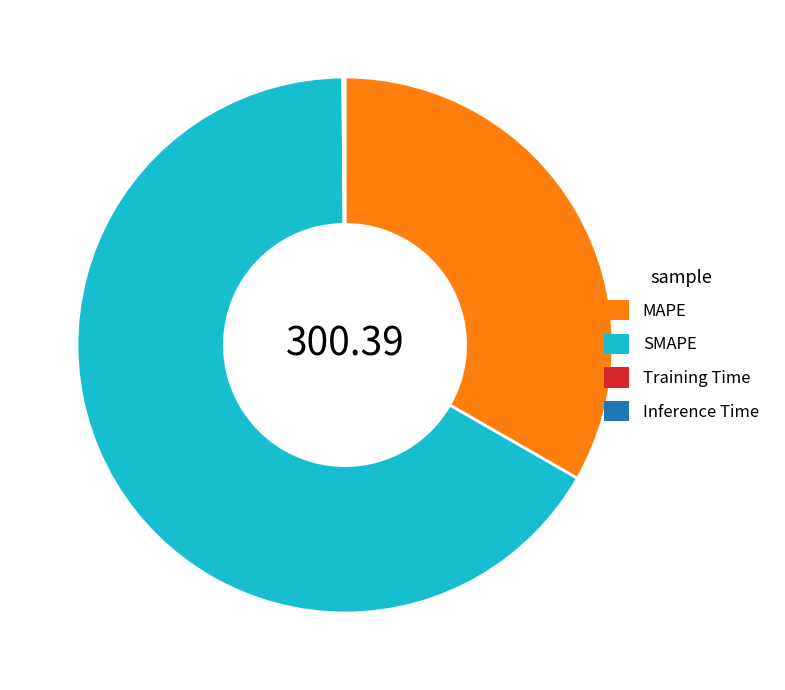

Which slice represents more than half of the pie?

SMAPE